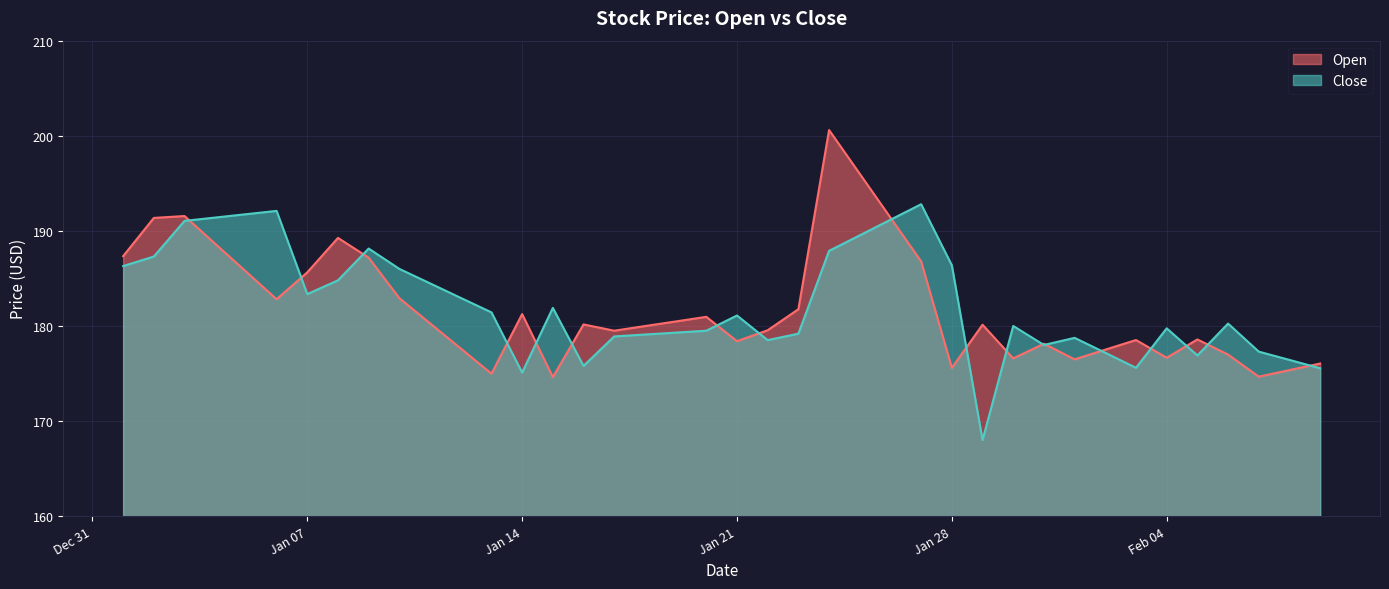

What is the difference between the Open values at 2025-01-18 and 2025-01-12?

2.4